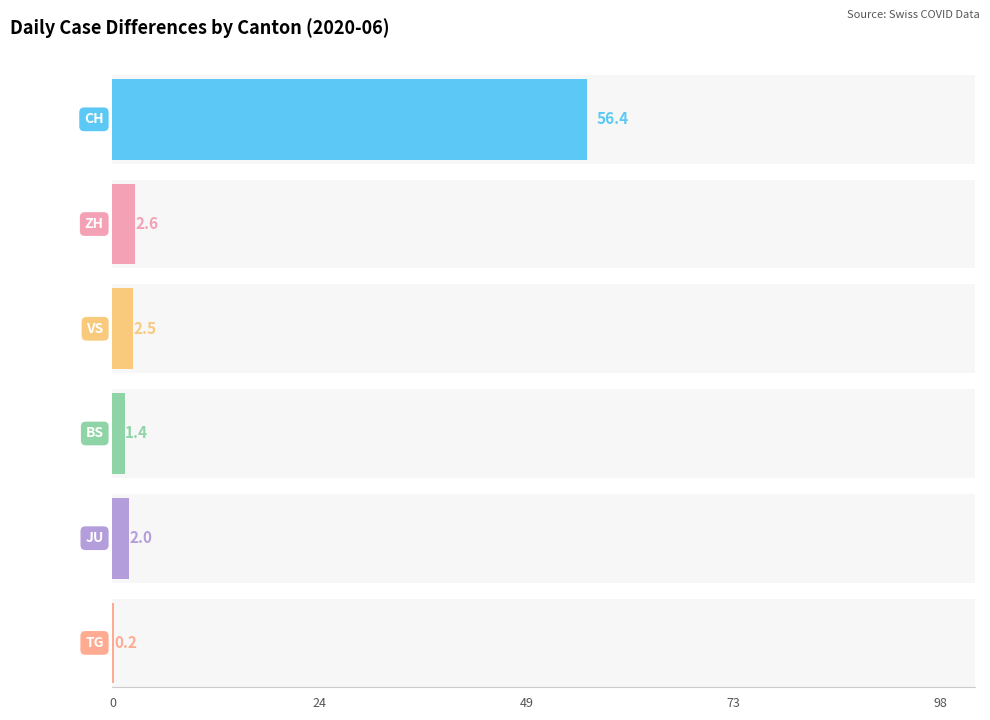

Is it true that TG equals -1 at 06-03?

False